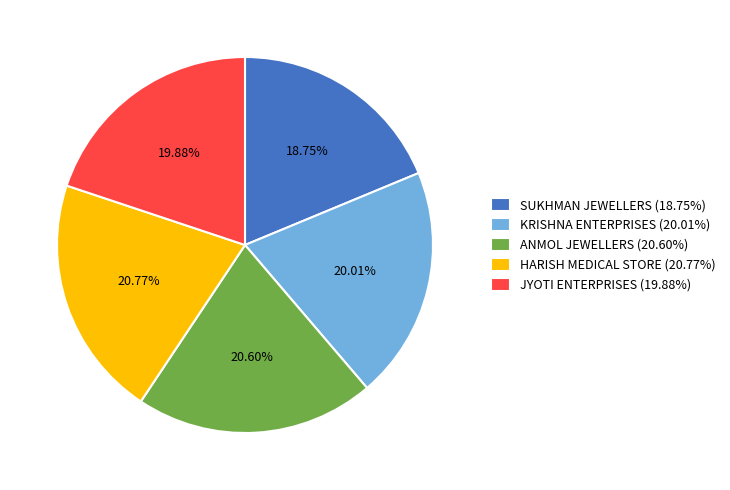

Between KRISHNA ENTERPRISES (20.01%) and HARISH MEDICAL STORE (20.77%), which is larger?

HARISH MEDICAL STORE (20.77%)